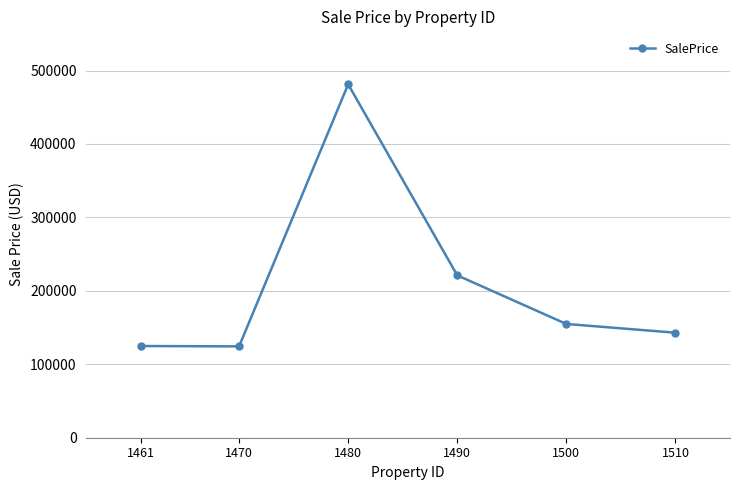

What is the value of the 3rd point from the left?

481199.3